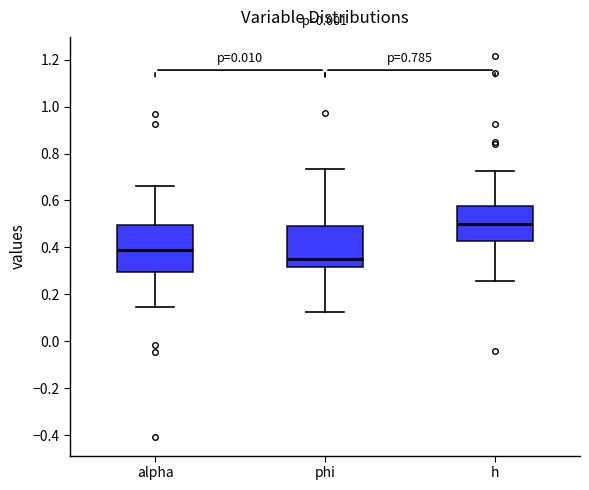

Which box has the lowest median line?

phi